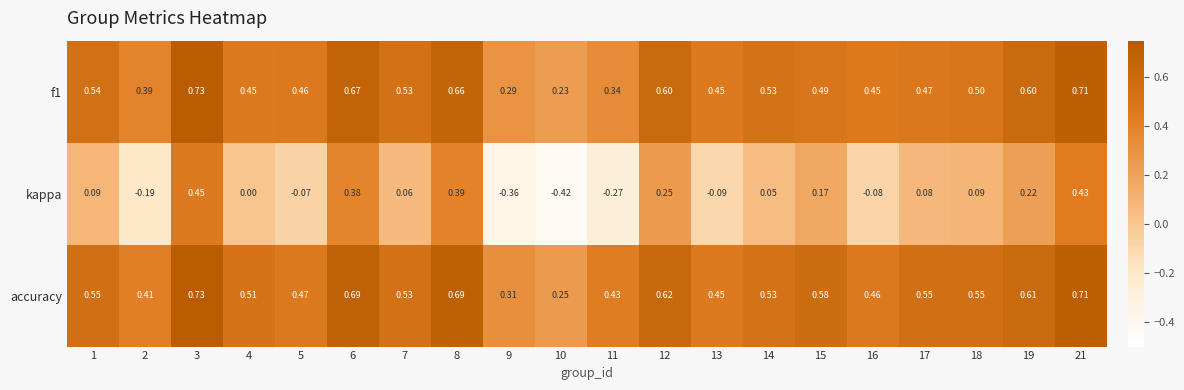

Which series has the largest total across all categories?

accuracy